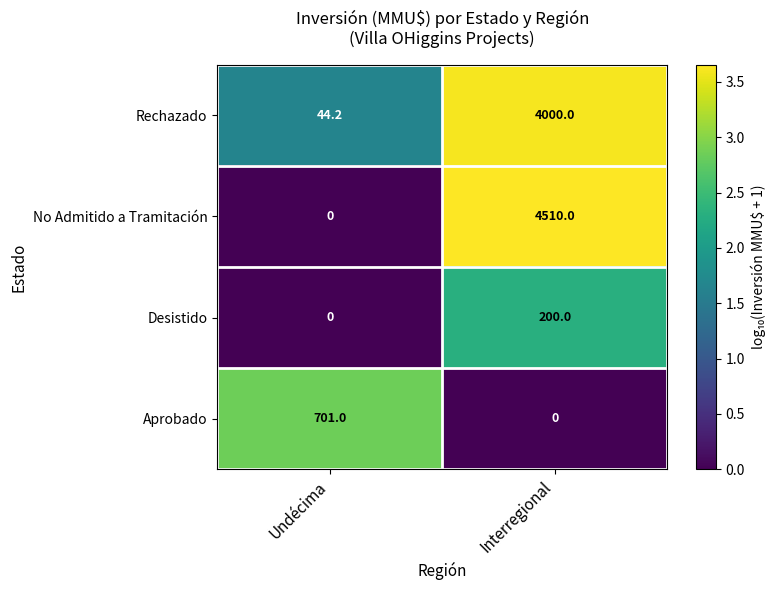

What is the sum of all No Admitido a Tramitación values?

4510.0